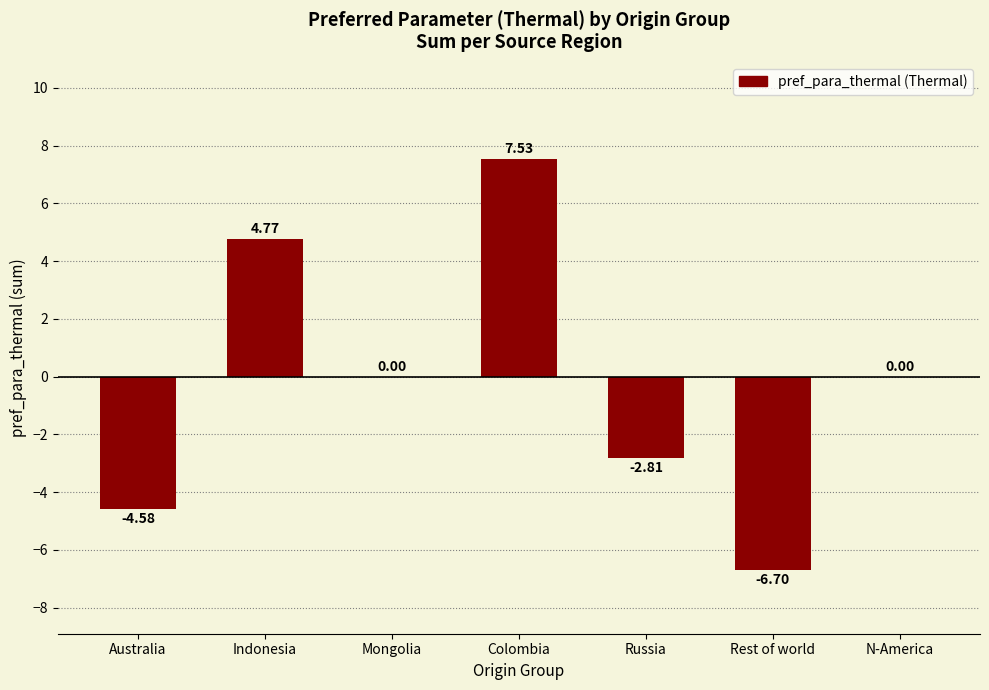

The chart shows a value of 0.0 at N-America. True or false?

True